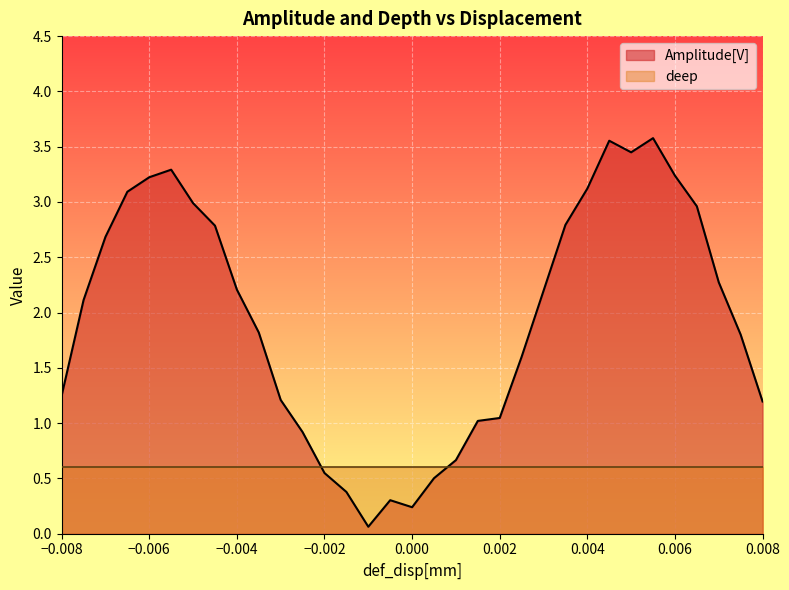

How many values exceed 2?

17